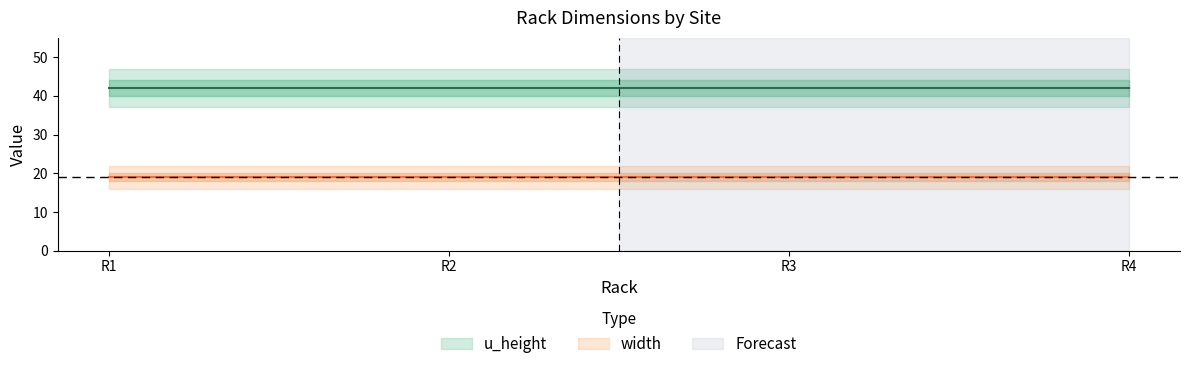

Is it true that width equals 25 at R2?

False